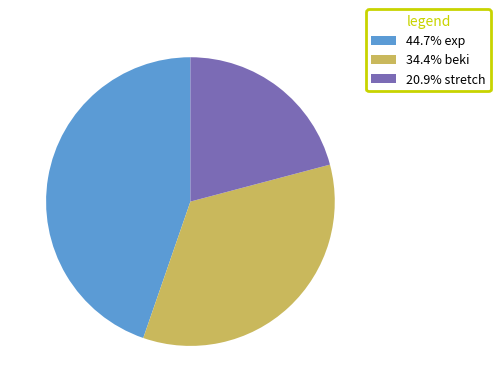

Does any single category account for the majority?

No